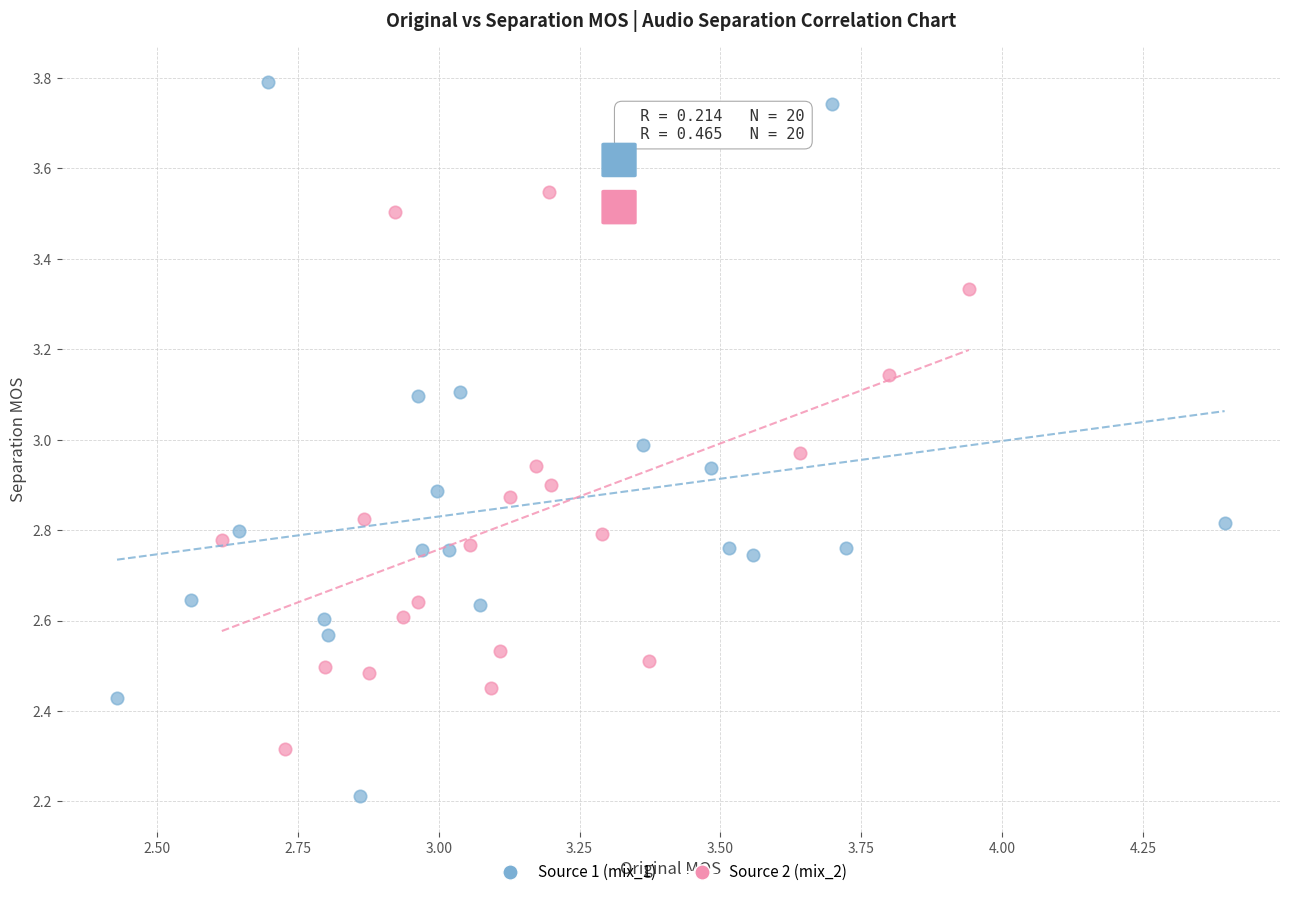

Which series has the largest Y range (max minus min)?

Source 1 (mix_1)